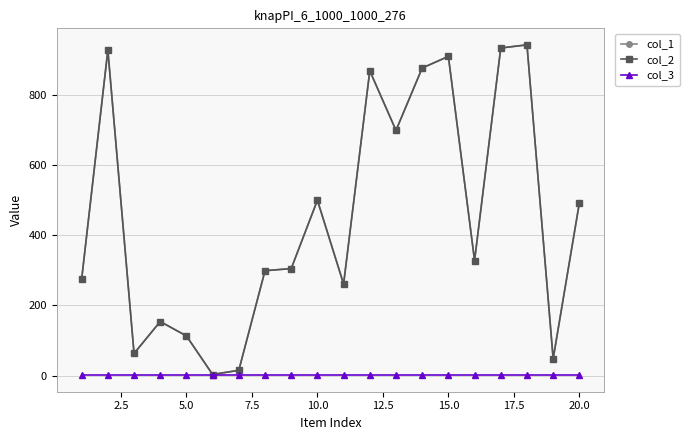

Does the chart have visible grid lines?

Yes